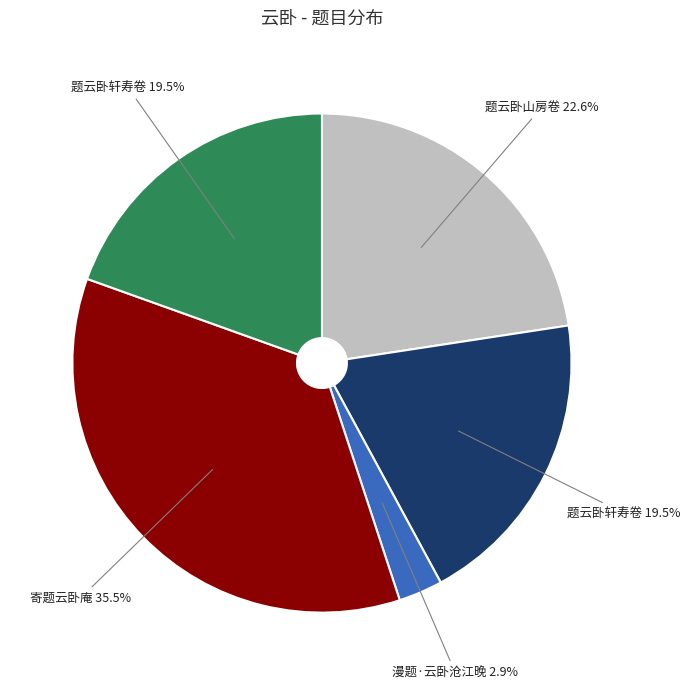

Is there any slice that represents more than half of the pie?

No